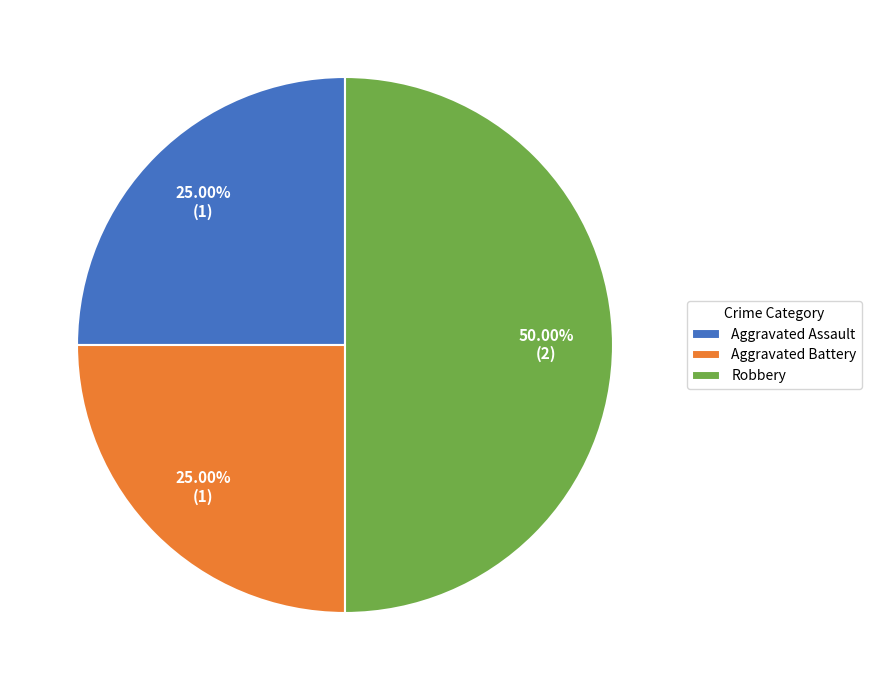

Which slice is the largest?

Robbery